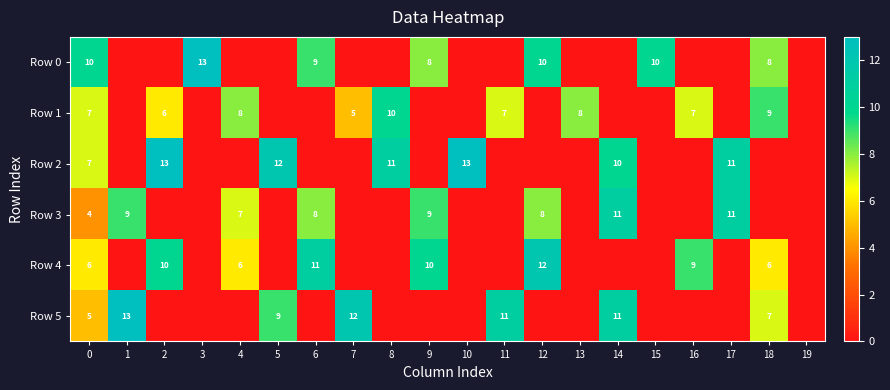

Between 2 and 3, which is larger?

3